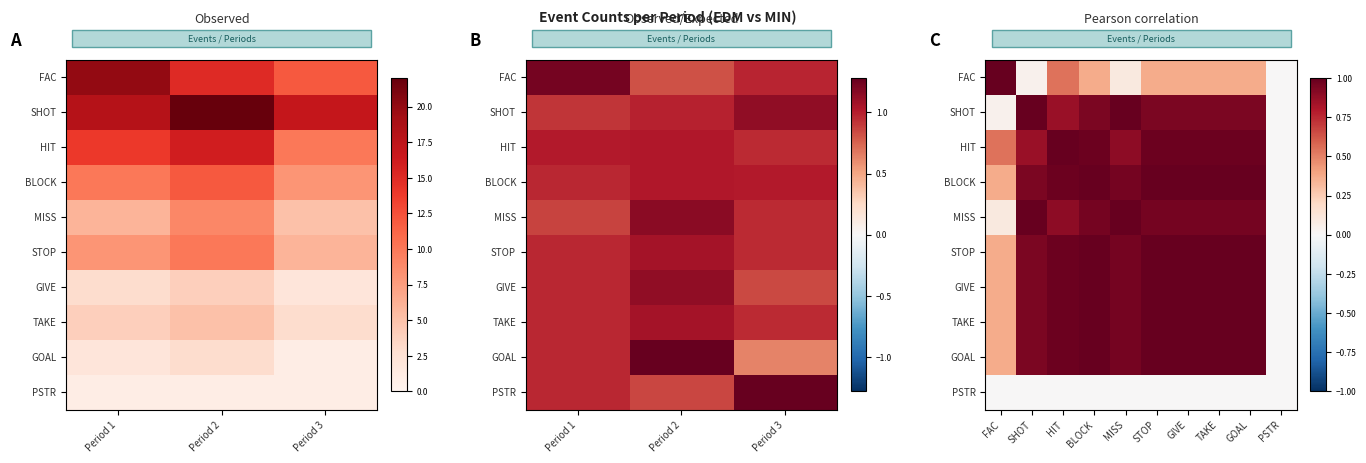

At how many categories does at least one series exceed 0?

9